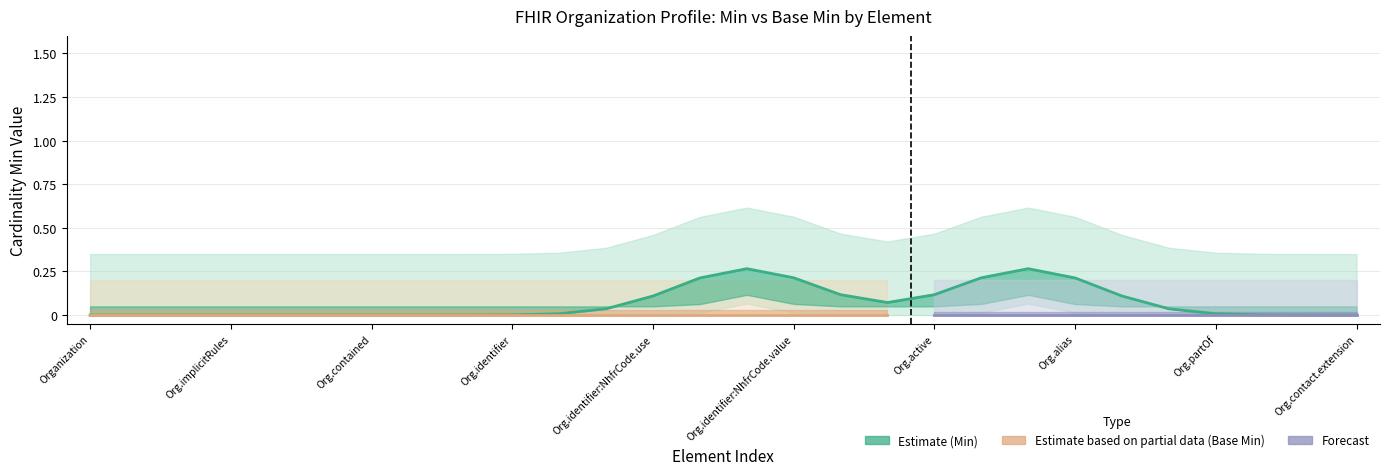

How many lines are shown in the chart?

2